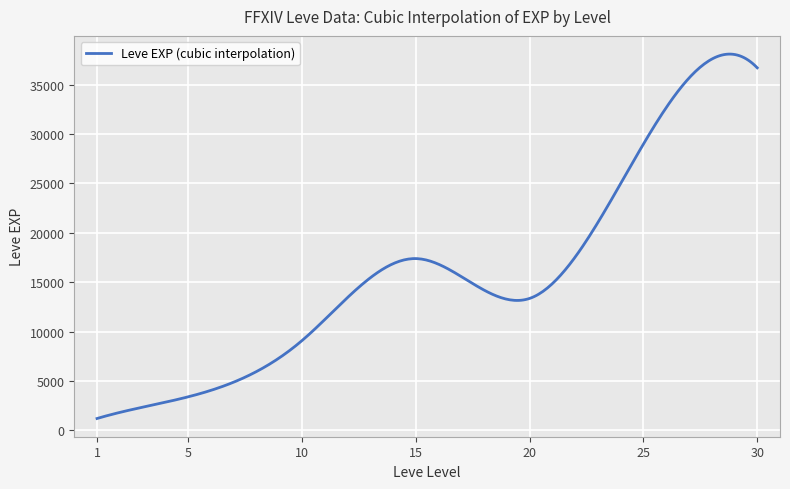

What is the minimum value shown in the chart?

1213.0